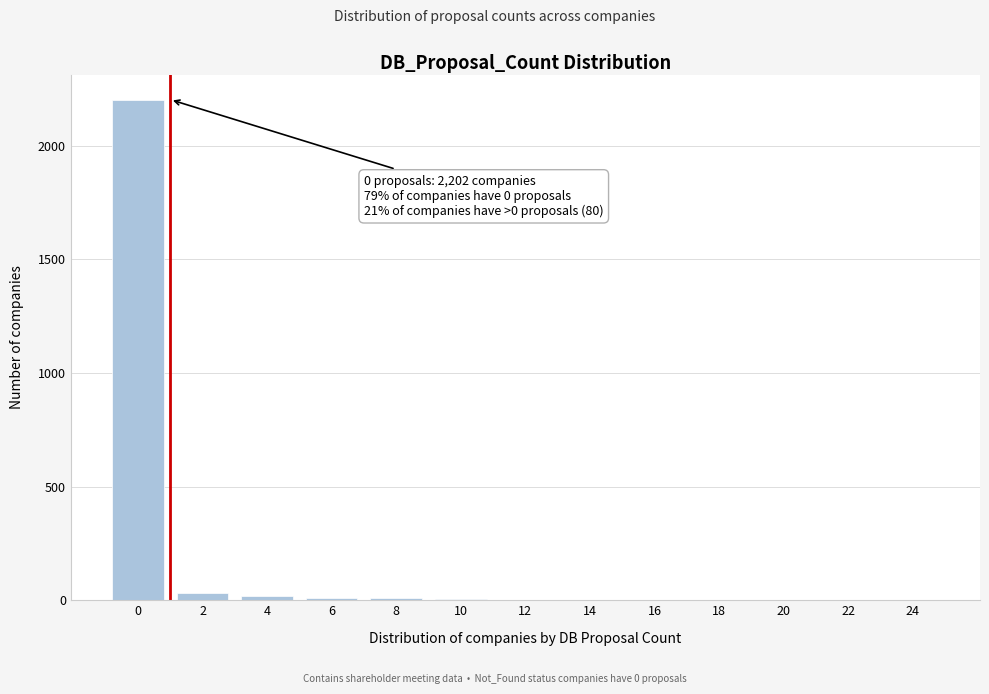

What is the sum of all values?

2282